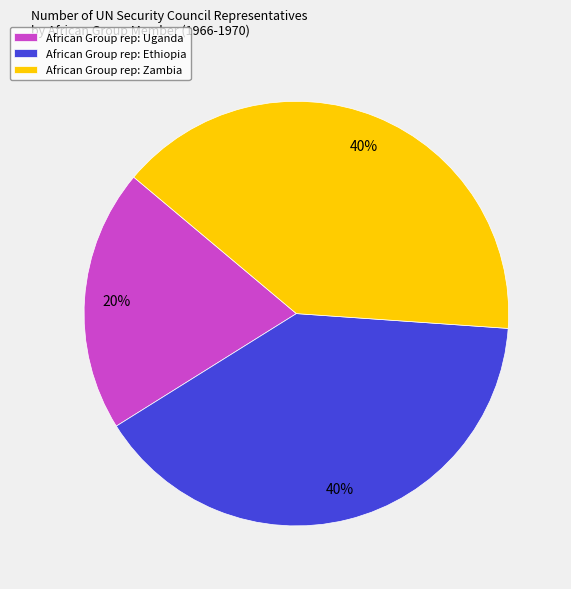

Which has a higher value, African Group rep: Ethiopia or African Group rep: Uganda?

African Group rep: Ethiopia